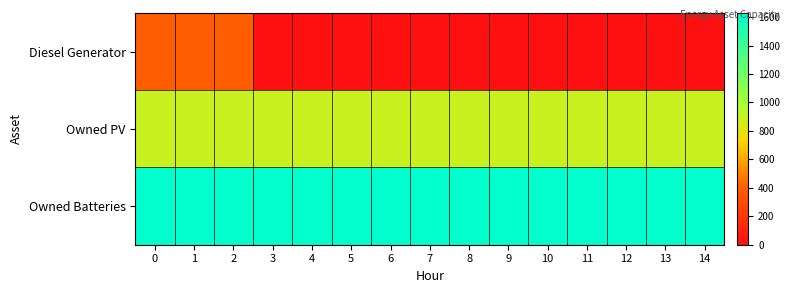

Between 14 and 3, which is larger?

14